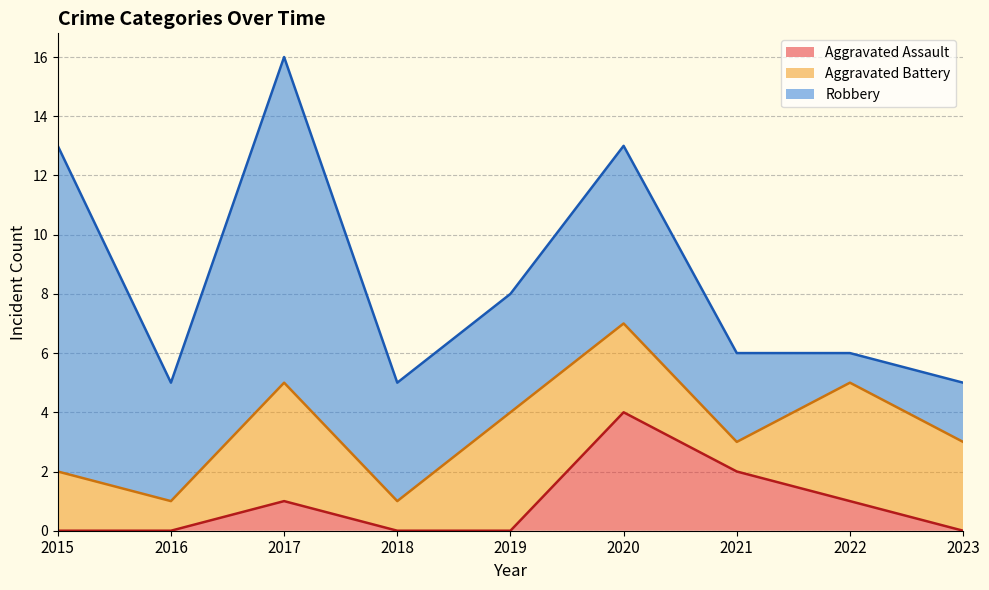

Which category has the lowest value across all series?

2015